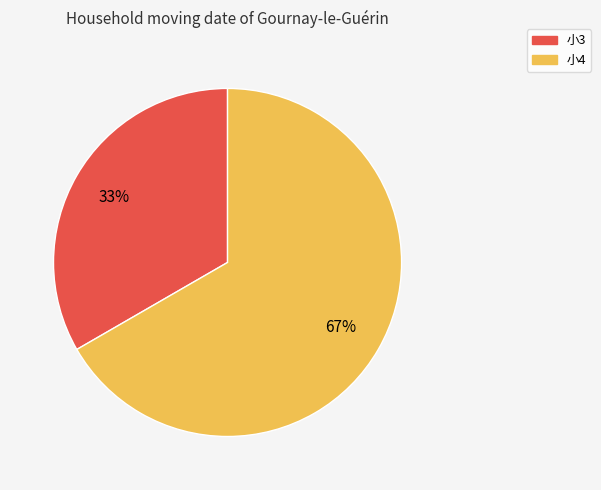

Is it true that 小4 is 59% of the pie?

False